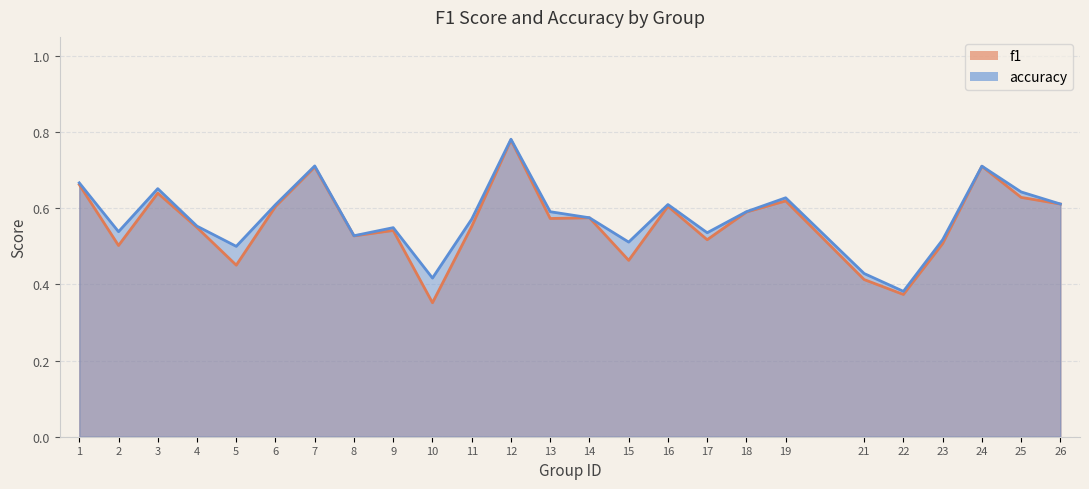

At which category does f1 reach its first local peak?

3